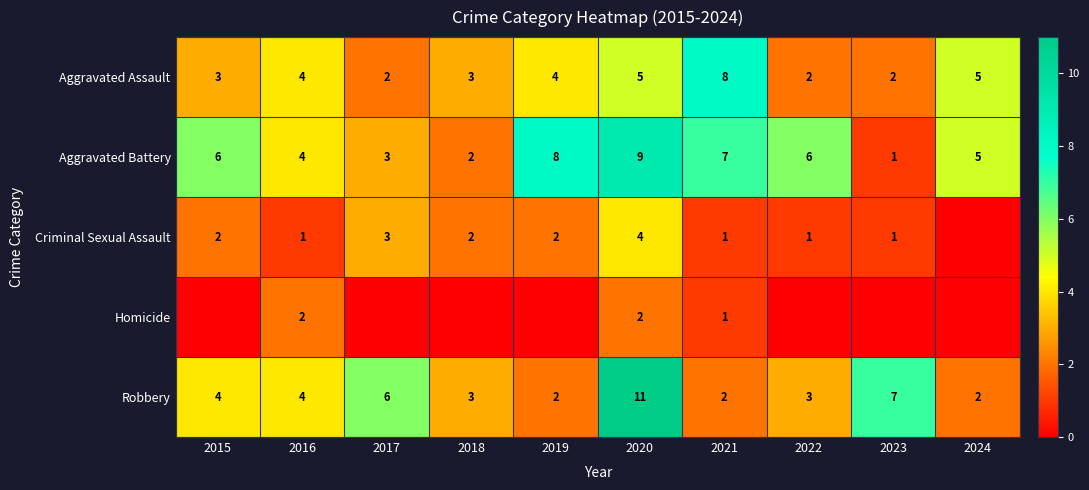

True or false: Aggravated Assault has a value of 5 at 2024.

True